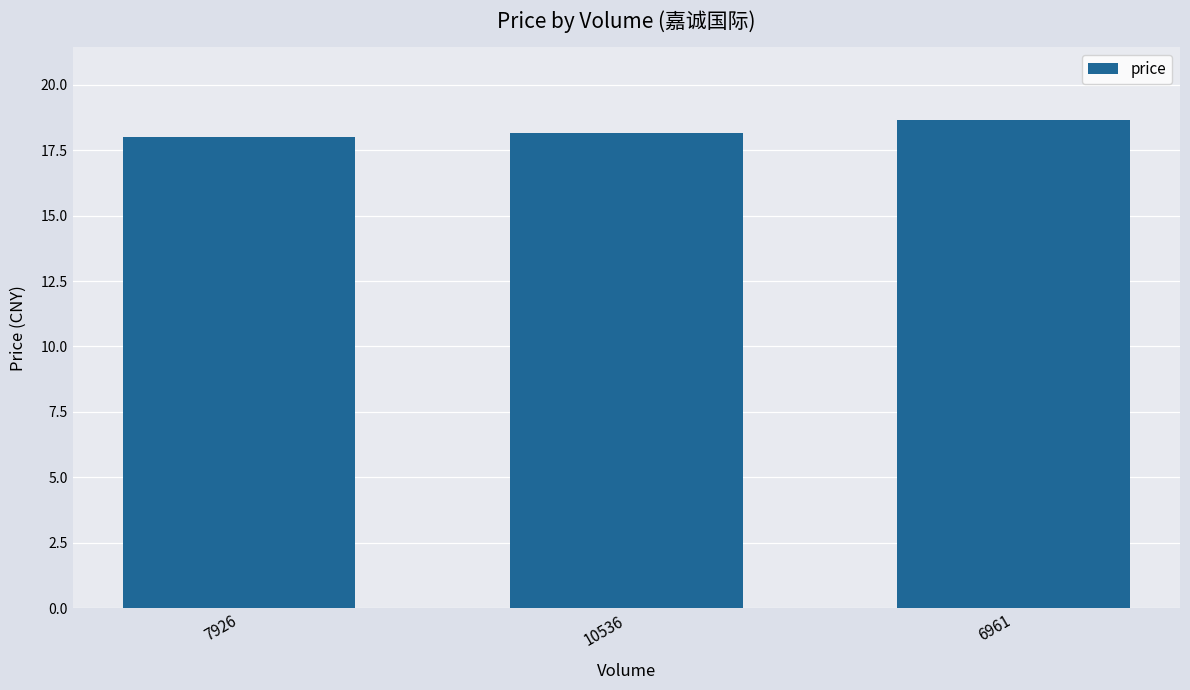

What is the approximate value at 7926?

18.0